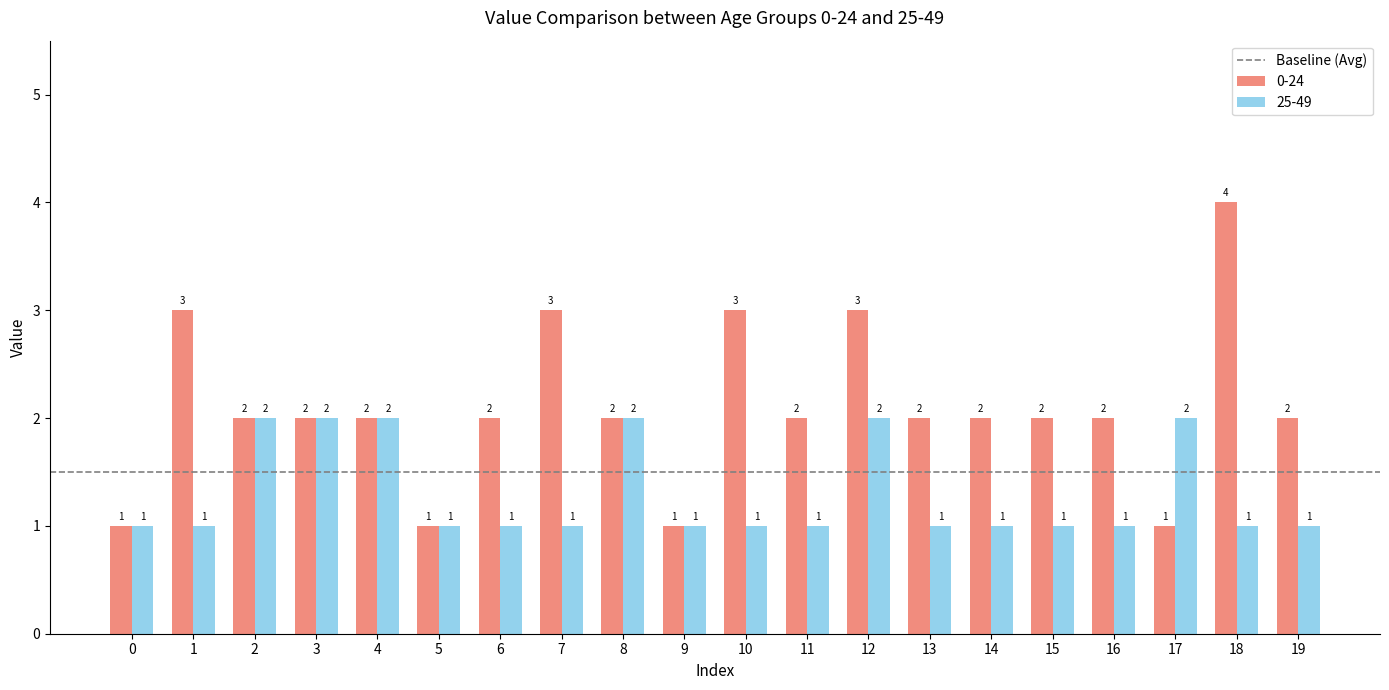

Is the value of 25-49 at 19 greater than the value of 0-24 at 8?

No